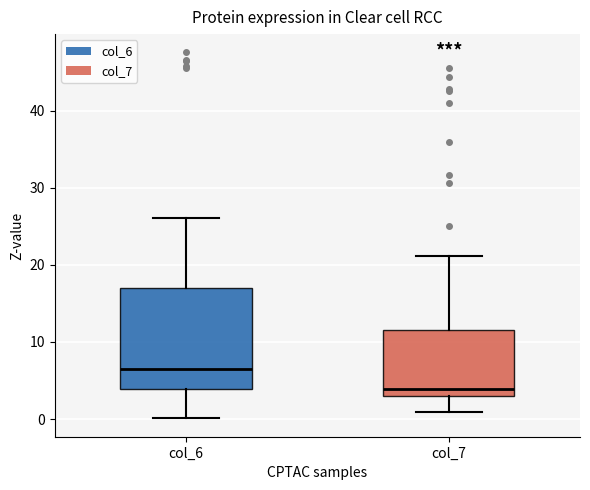

Reading left to right, read every box against the y-axis: the position of its median line, the range the box covers, and the ends of its whiskers. The values are not printed on the chart, so give them approximately, as read against the axis.

col_6: median 6, box 4 to 17, whiskers 0 to 26
col_7: median 4, box 3 to 12, whiskers 1 to 21